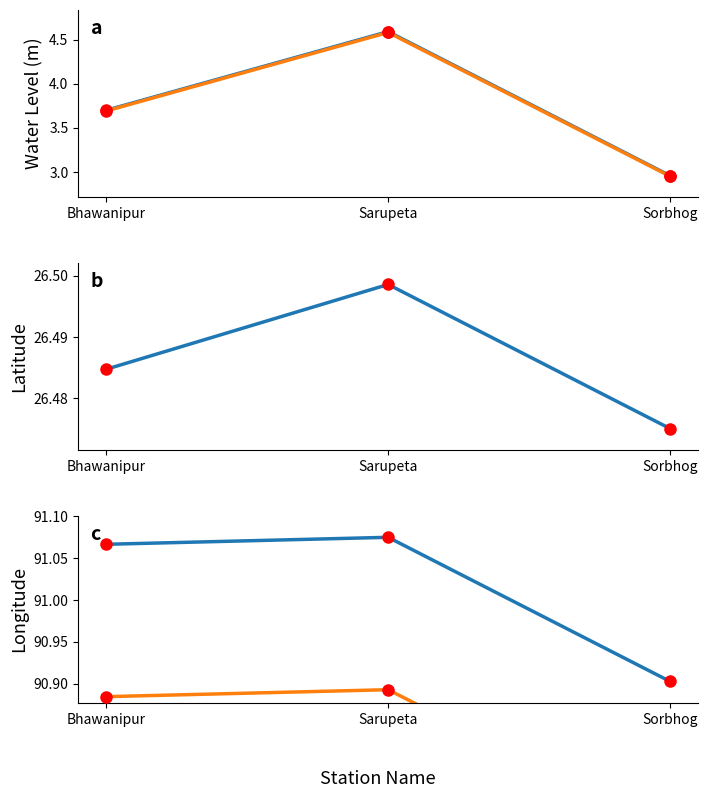

List the series in order of their peak value, highest first.

long, long (ref), lat, lat (ref), water_level (in m), water_level (in m) (ref)